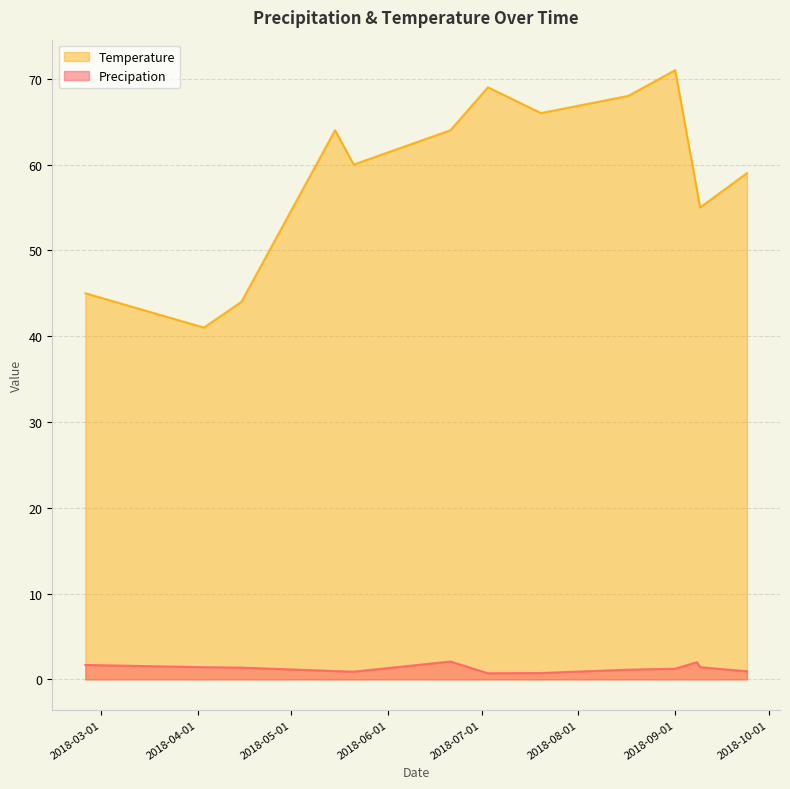

Reading left to right, extract all data points from this chart.

Precipation: 1.7	1.4	1.4	1.0	0.9	2.1	0.7	0.7	1.1	1.2	2.0	1.4	0.9
Temperature: 45.0	41.0	44.0	64.0	60.0	64.0	69.0	66.0	68.0	71.0	57.0	55.0	59.0